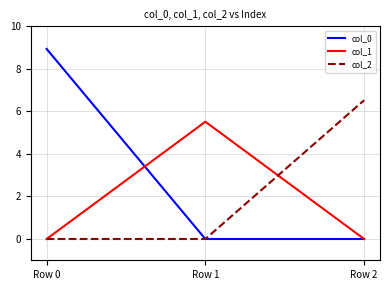

Reading right to left, transcribe all the data shown in this chart.

col_0: Row 2=0.0	Row 1=0.0	Row 0=8.9
col_1: Row 2=0.0	Row 1=5.5	Row 0=0.0
col_2: Row 2=6.5	Row 1=0.0	Row 0=0.0